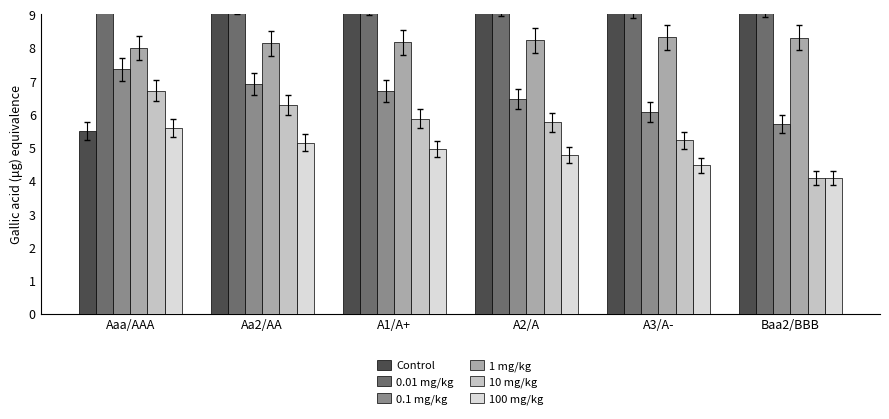

List the labels in order of Control value, largest first.

Baa2/BBB, A3/A-, A2/A, A1/A+, Aa2/AA, Aaa/AAA